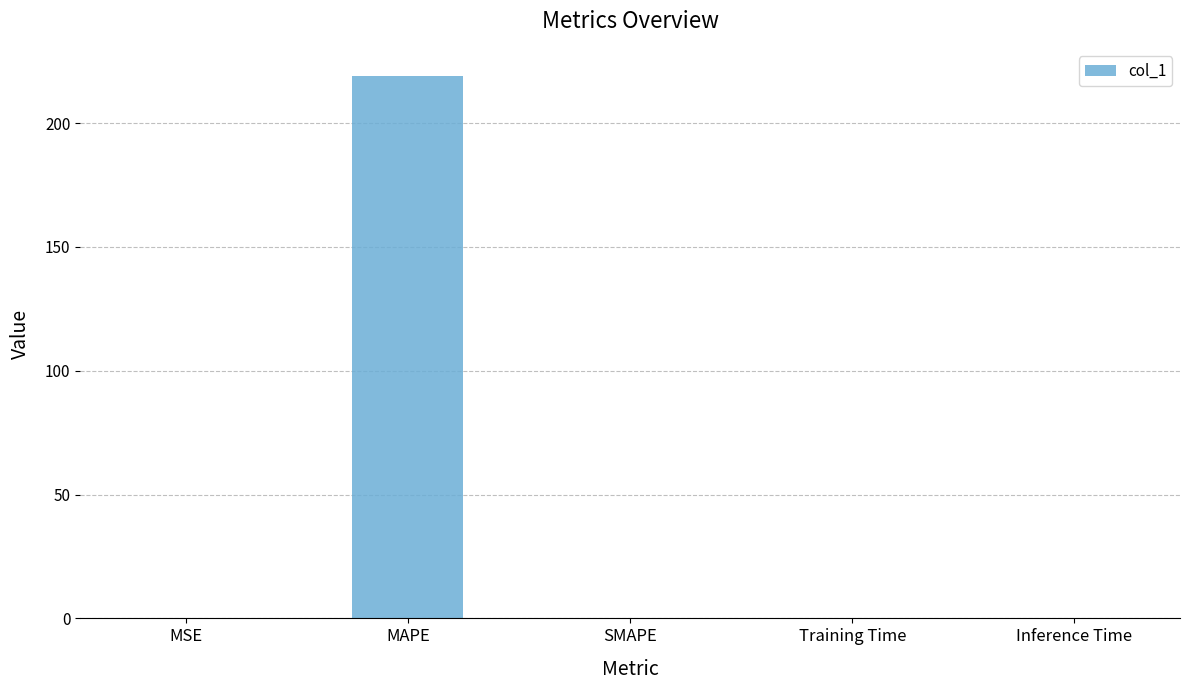

Are the bars horizontal?

No